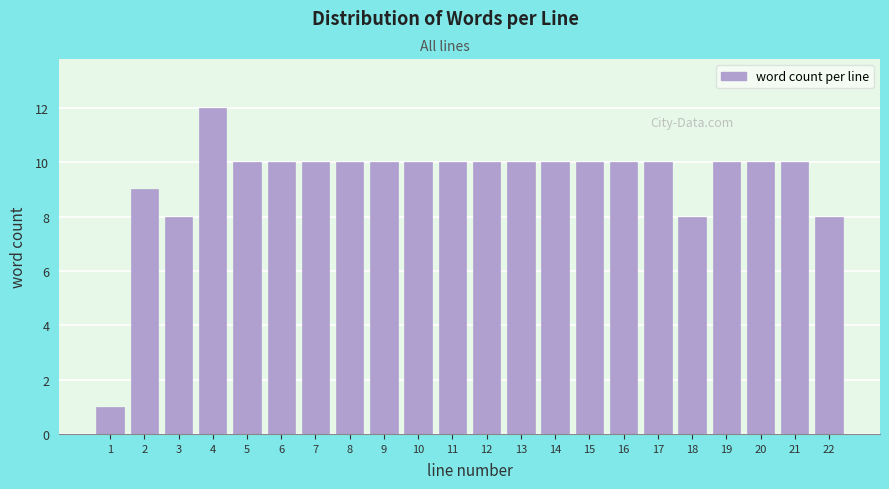

Reading right to left, extract all data points from this chart.

22=8	21=10	20=10	19=10	18=8	17=10	16=10	15=10	14=10	13=10	12=10	11=10	10=10	9=10	8=10	7=10	6=10	5=10	4=12	3=8	2=9	1=1